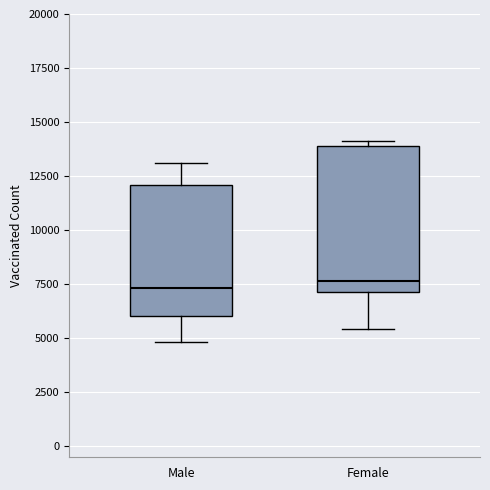

Which box is the tallest, from its lower edge to its upper edge?

Female